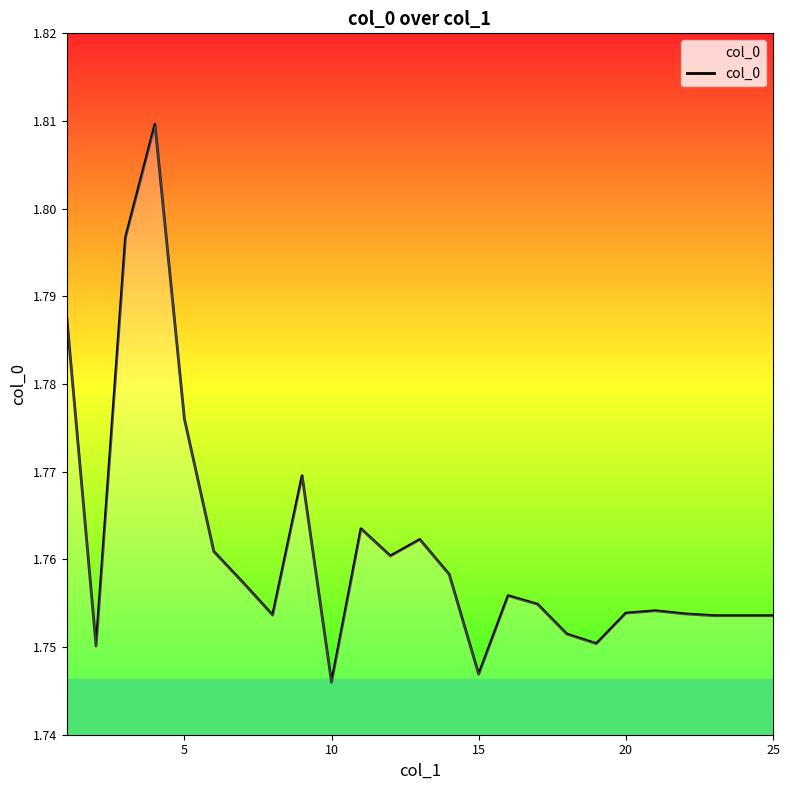

Does the chart display data point markers on the line(s)?

No